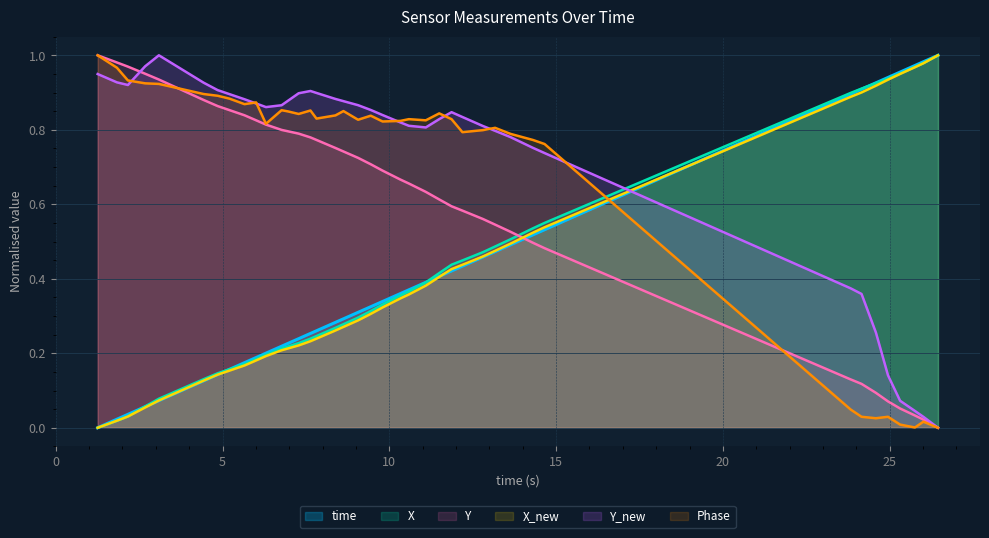

Which series changed the most between 12.8018169403076 and 13.1712789535522?

X